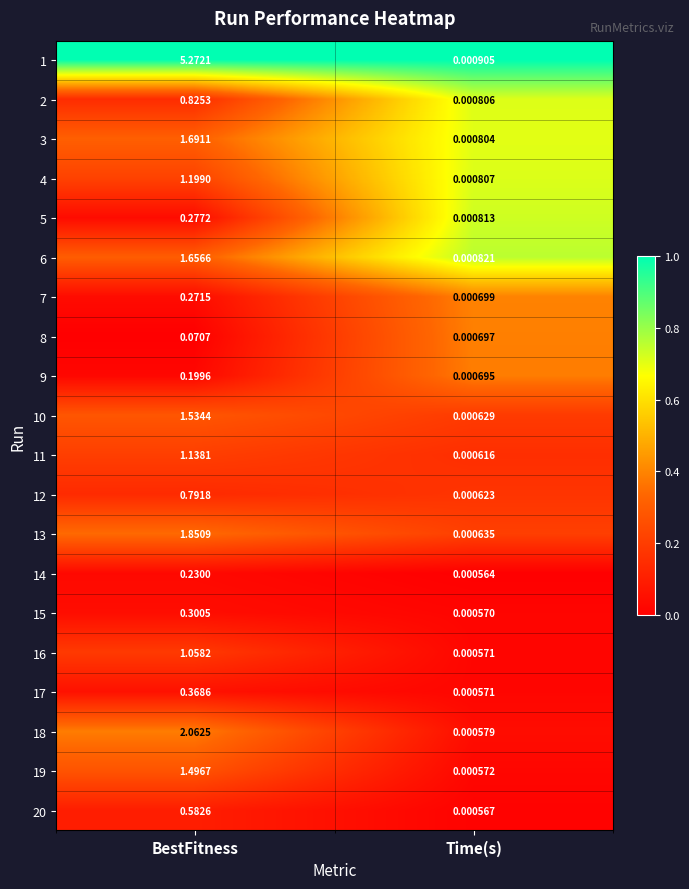

At which category is the sum across all series the highest?

BestFitness